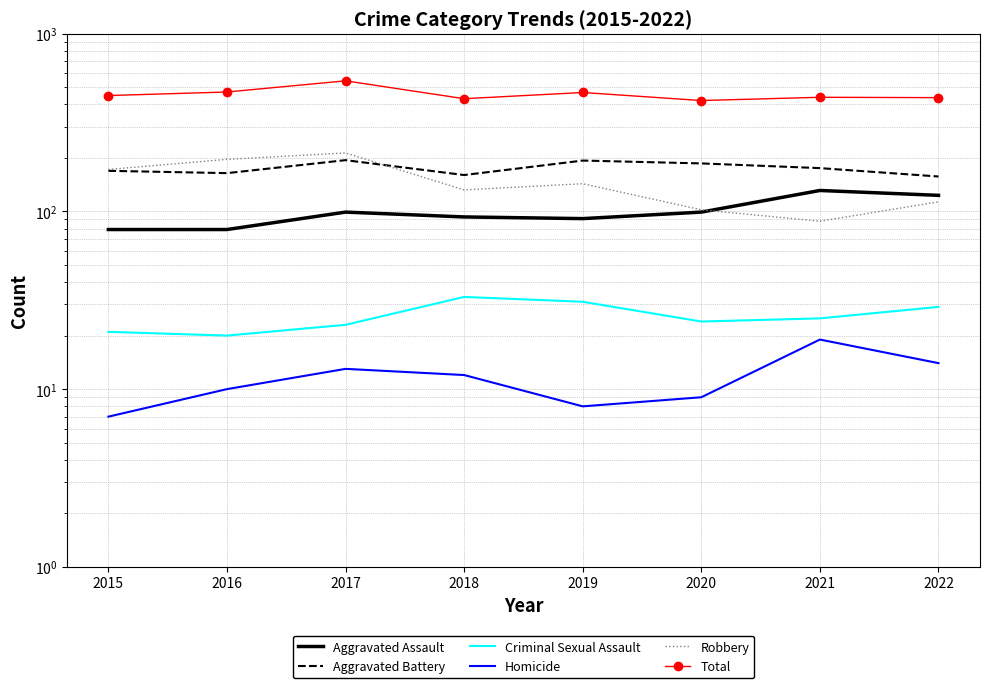

True or false: Aggravated Battery has more than 2 points higher than both neighbors.

False